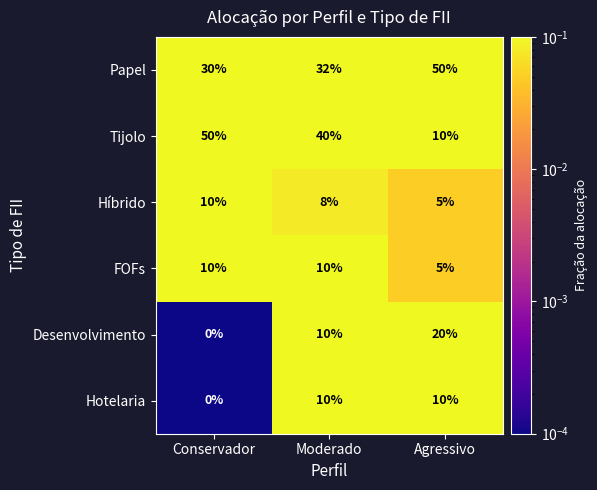

What is the difference between the highest and lowest values at Agressivo?

45